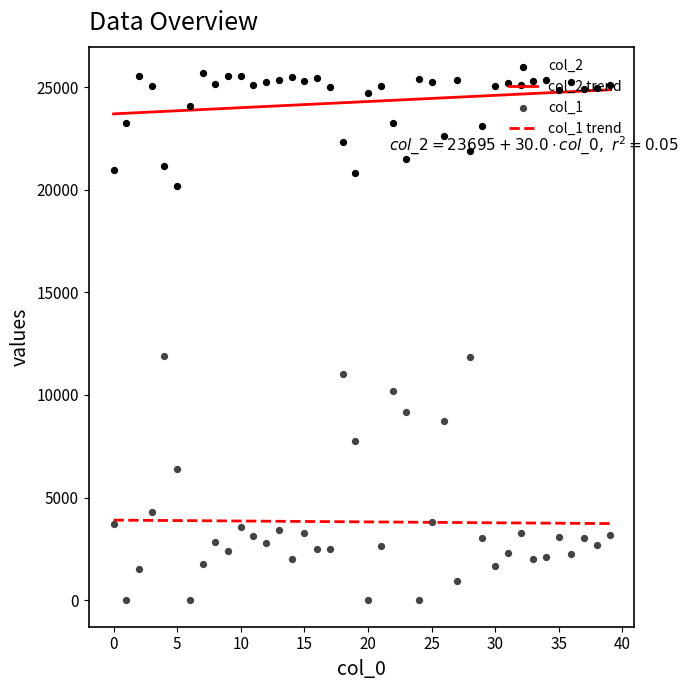

Which series reaches the minimum Y coordinate?

col_1